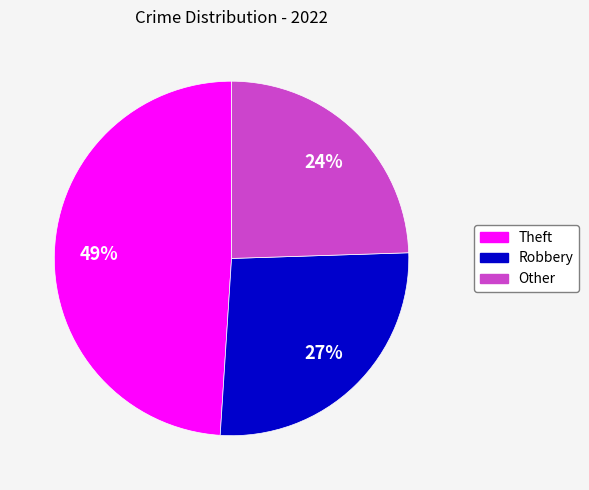

To the nearest percent, what is the average slice percentage?

33%